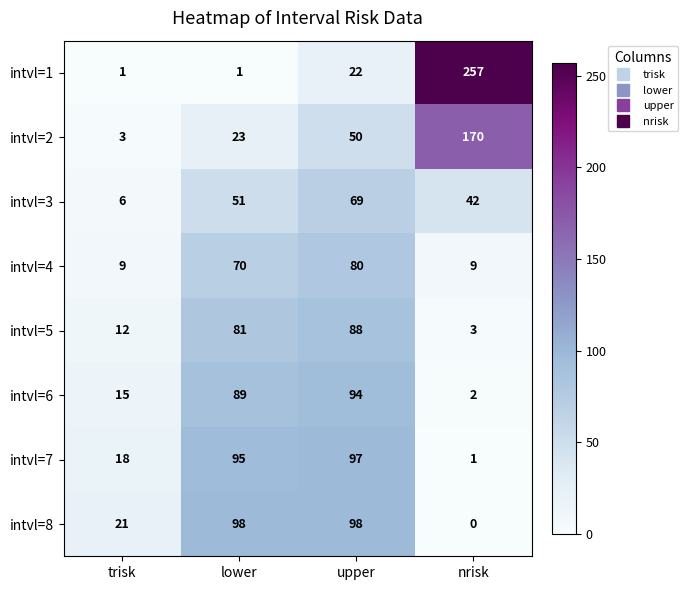

Which label corresponds to the smallest value in the chart?

nrisk